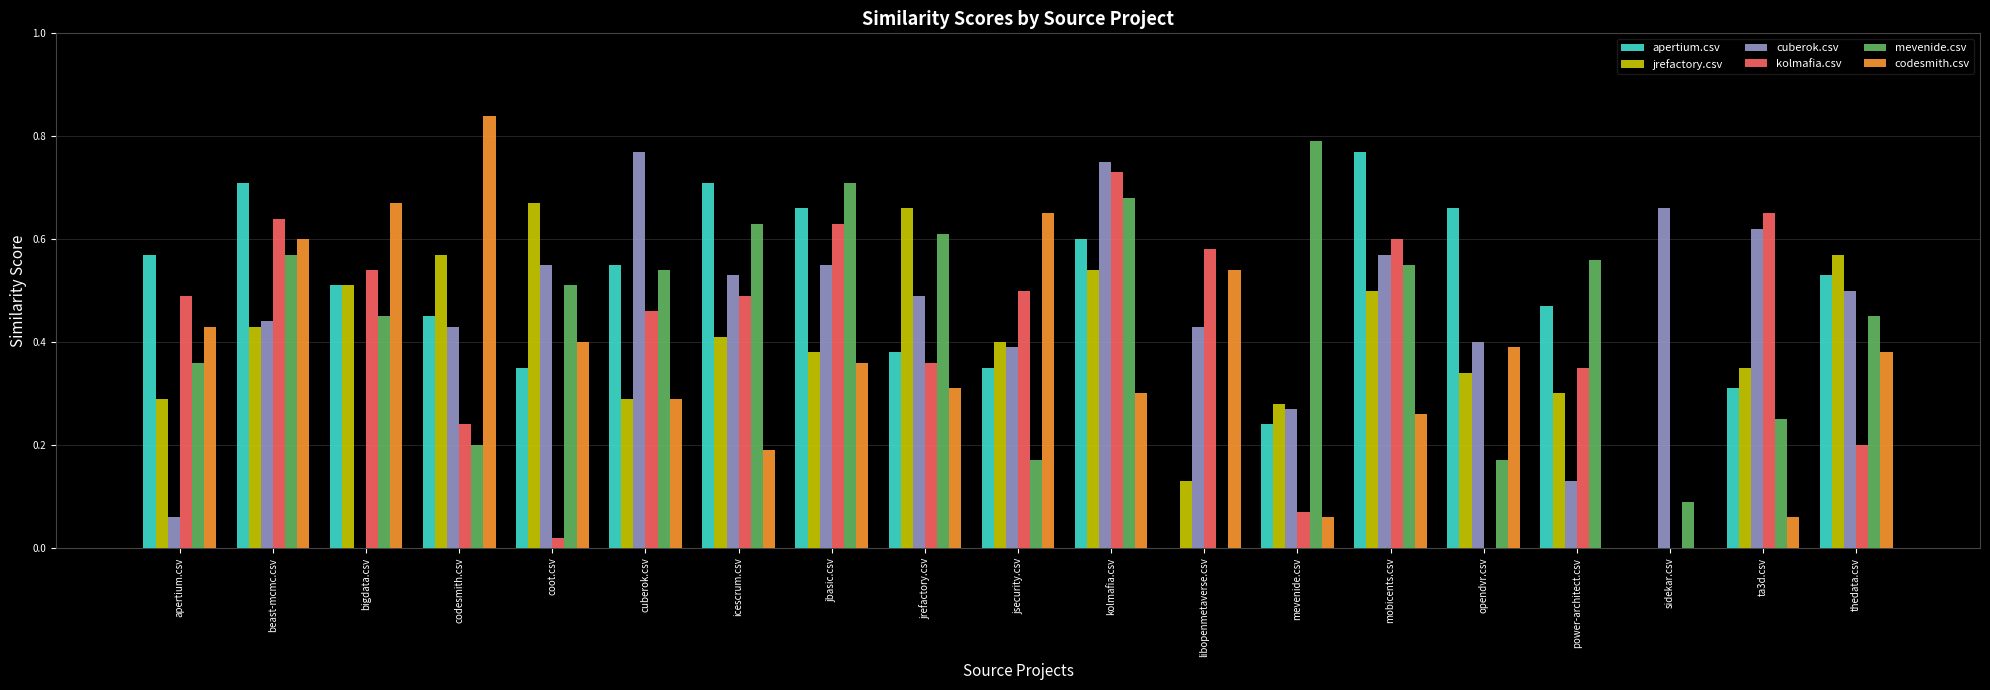

Is the value of mevenide.csv at coot.csv greater than the value of cuberok.csv at kolmafia.csv?

No